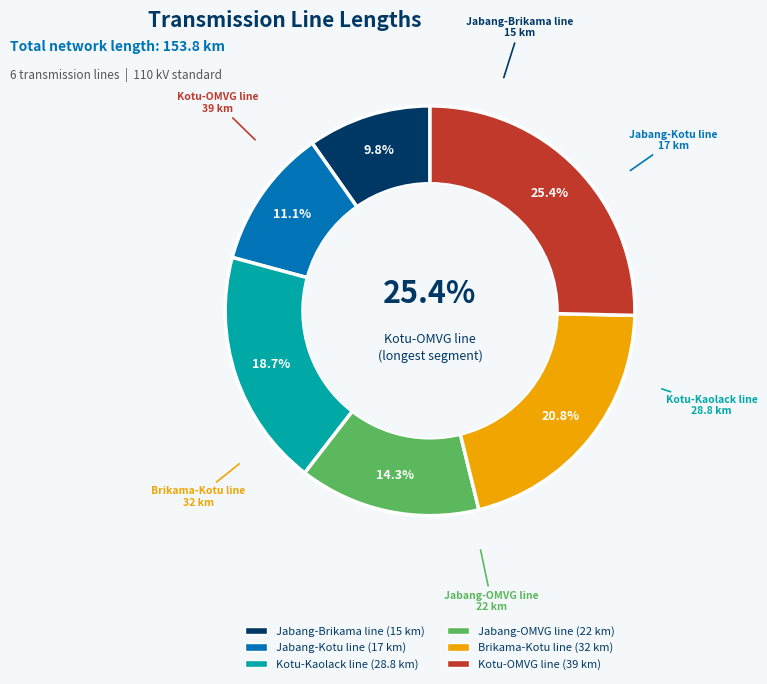

The Jabang-OMVG line slice represents 24% of the pie. True or false?

False